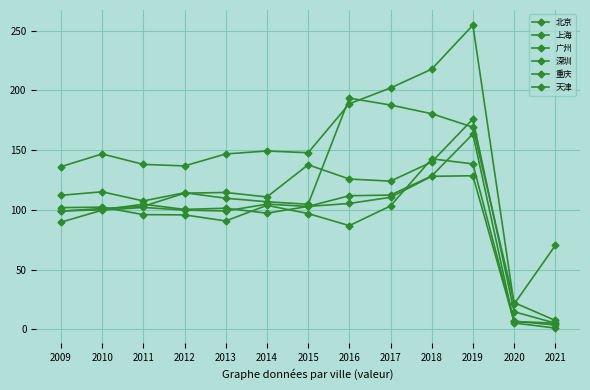

What is the difference between the second highest and second lowest values in the 广州 series?

125.4